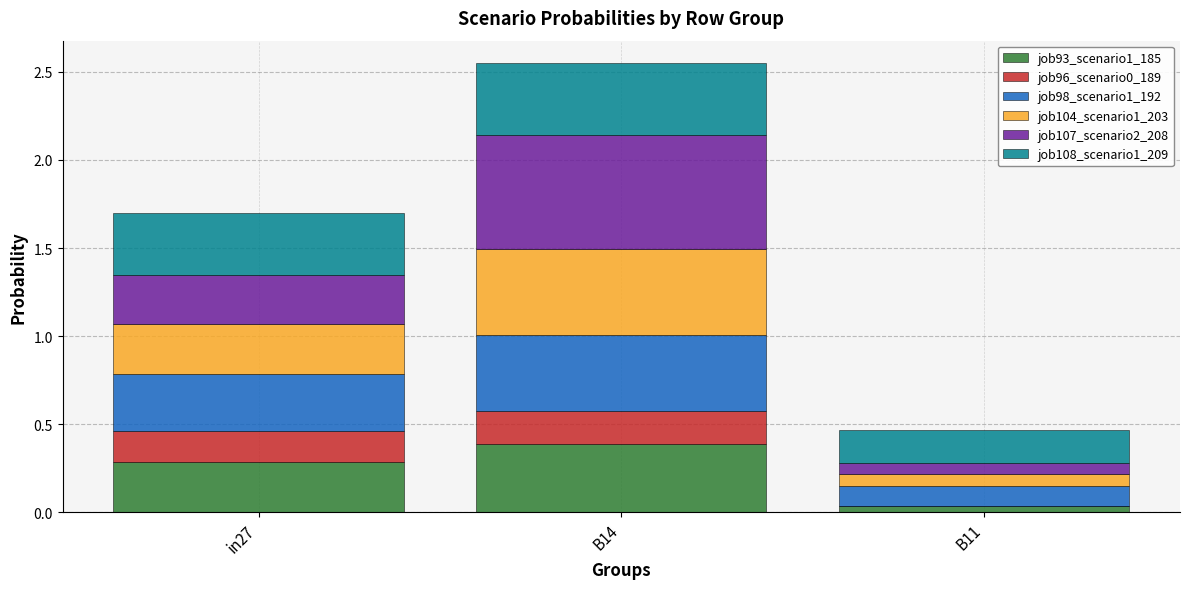

What value does the job93_scenario1_185 series have at in27?

0.3